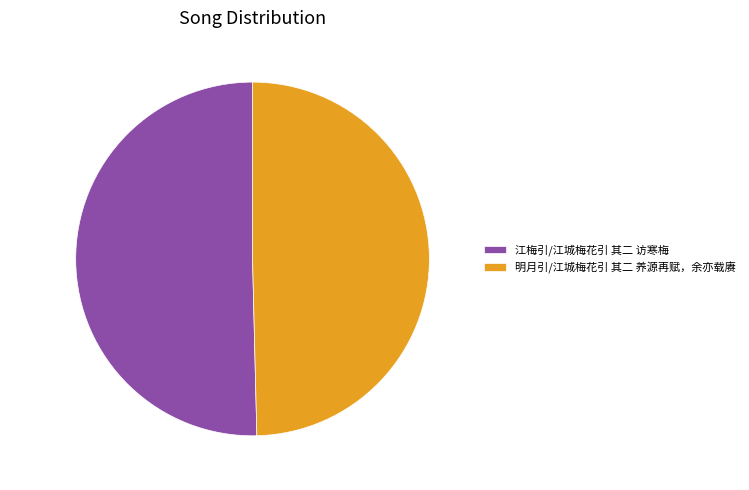

Combined, what portion of the pie is 明月引/江城梅花引 其二 养源再赋，余亦载赓 and 江梅引/江城梅花引 其二 访寒梅?

100.0%